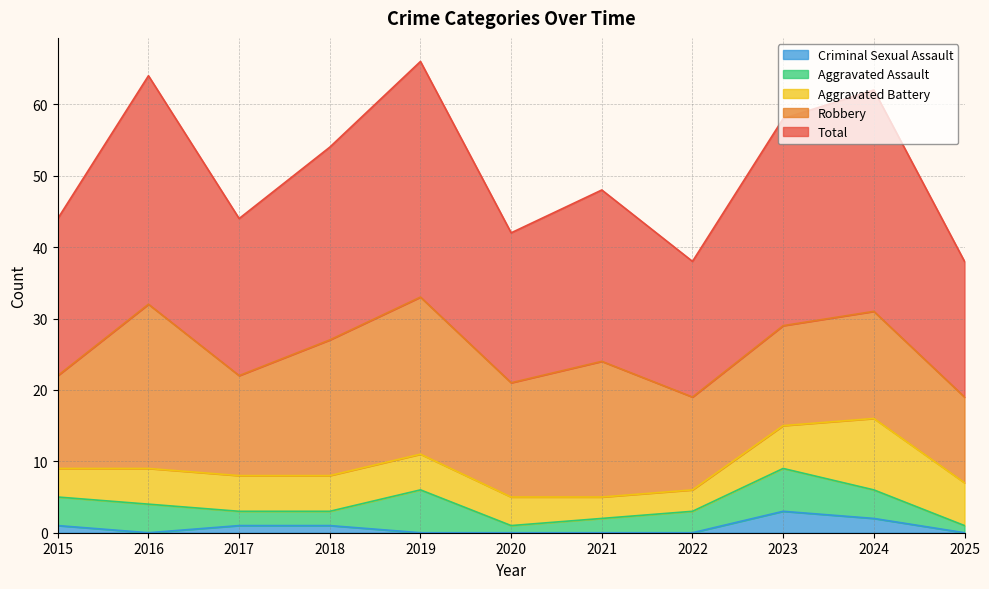

What value does the Criminal Sexual Assault series have at 2024?

2